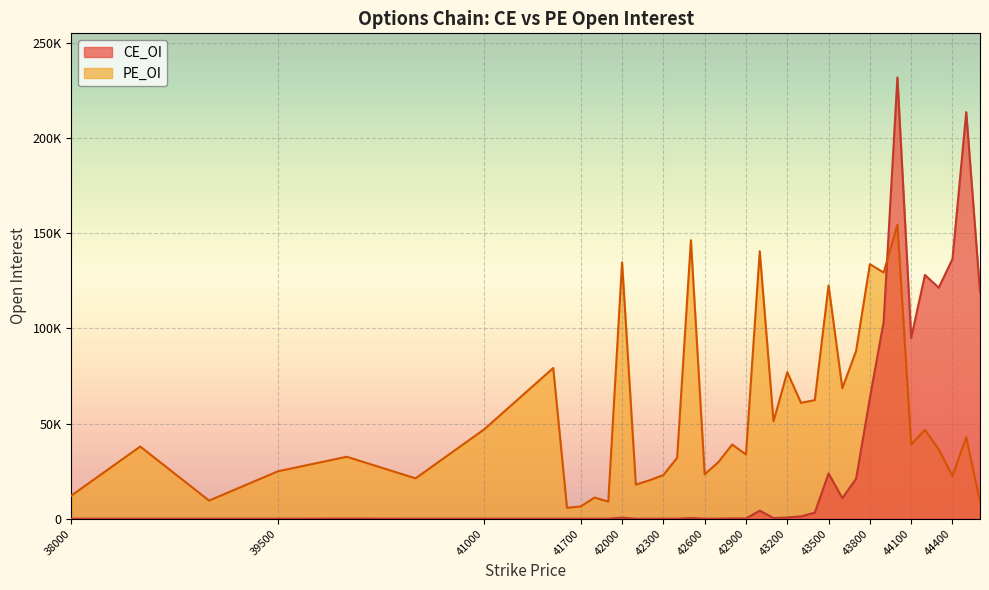

Is the value of PE_OI at 39000 greater than the value of CE_OI at 42300?

Yes